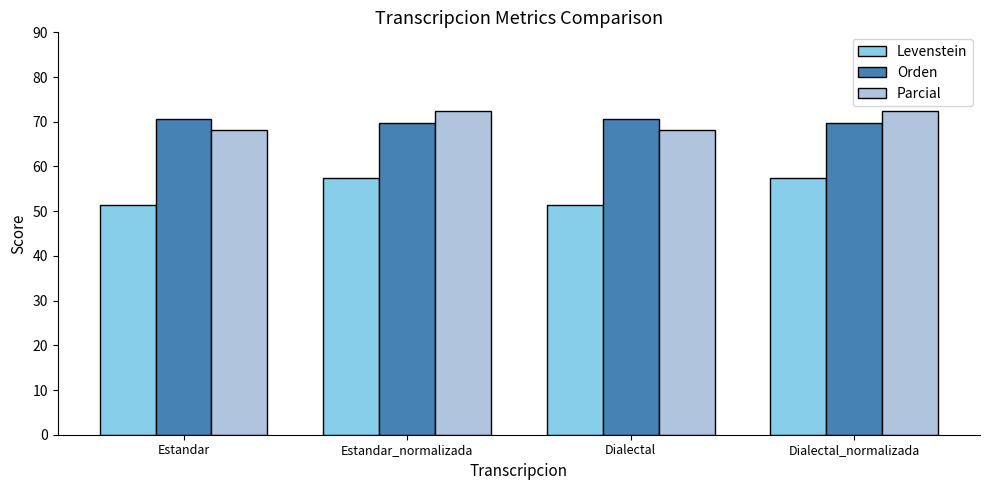

What are all the series names shown in the legend?

Levenstein, Orden, Parcial